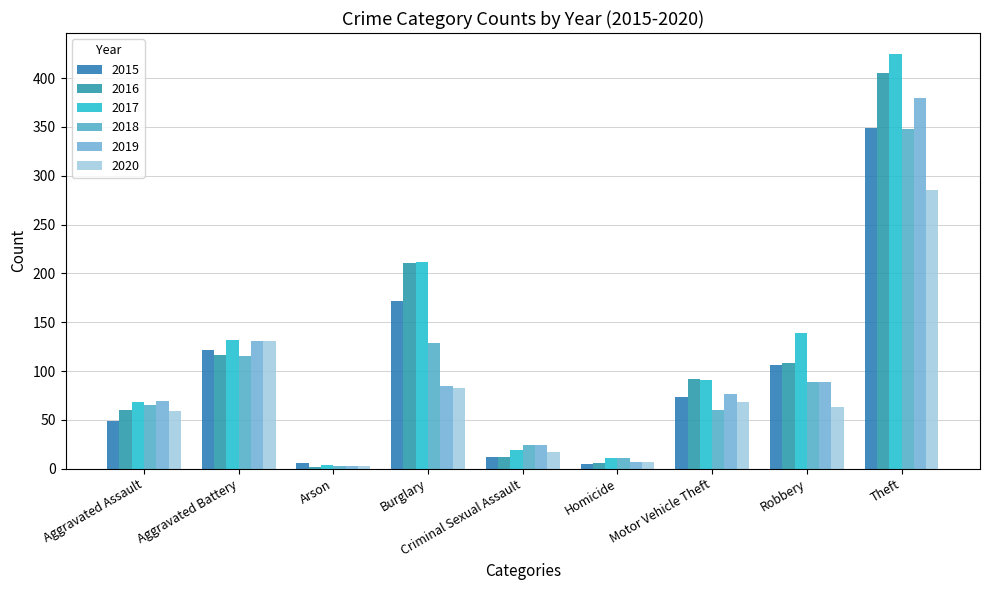

How many values in the 2015 series are below 73?

4